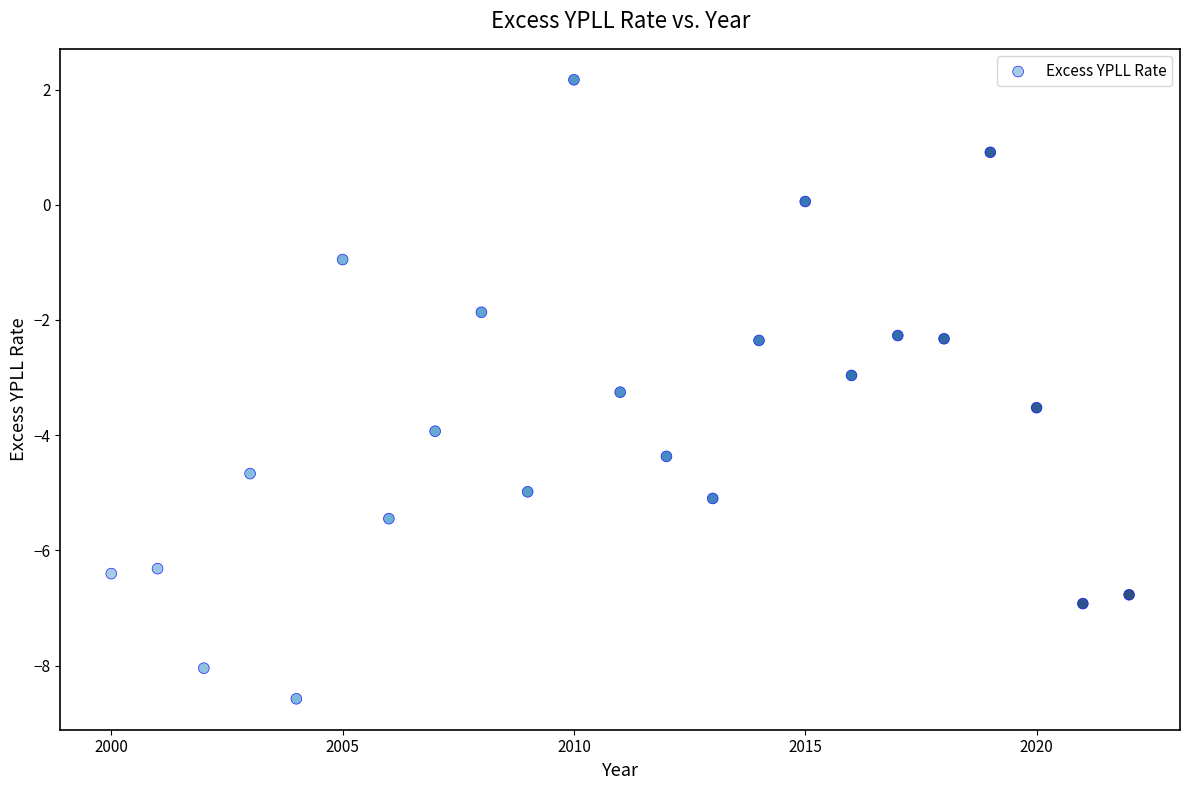

What is the range of X values (max minus min)?

22.0